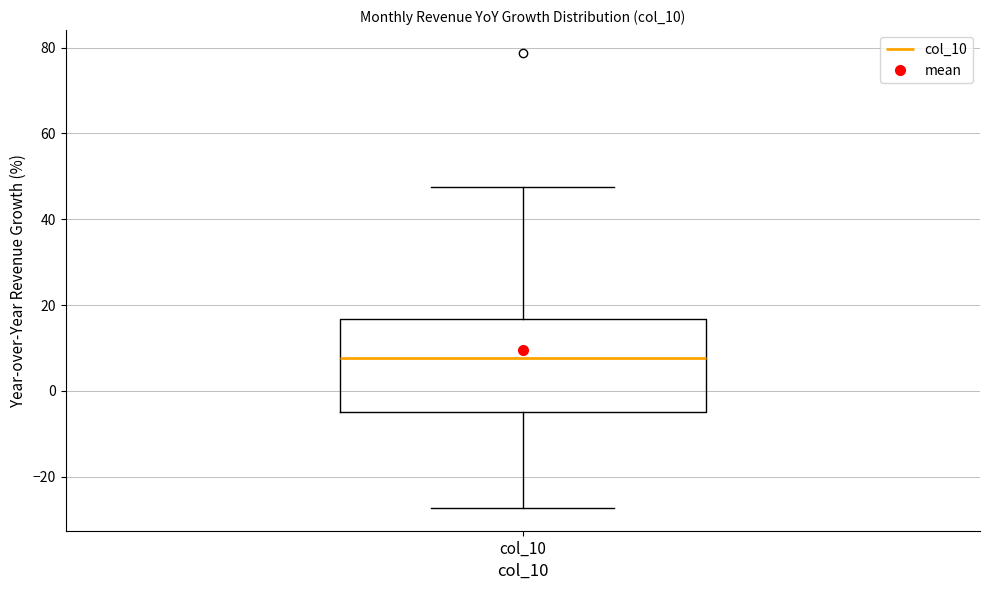

Where does the upper whisker of the box for col_10 end on the y-axis? The values are not printed on the chart, so give them approximately, as read against the axis.

48